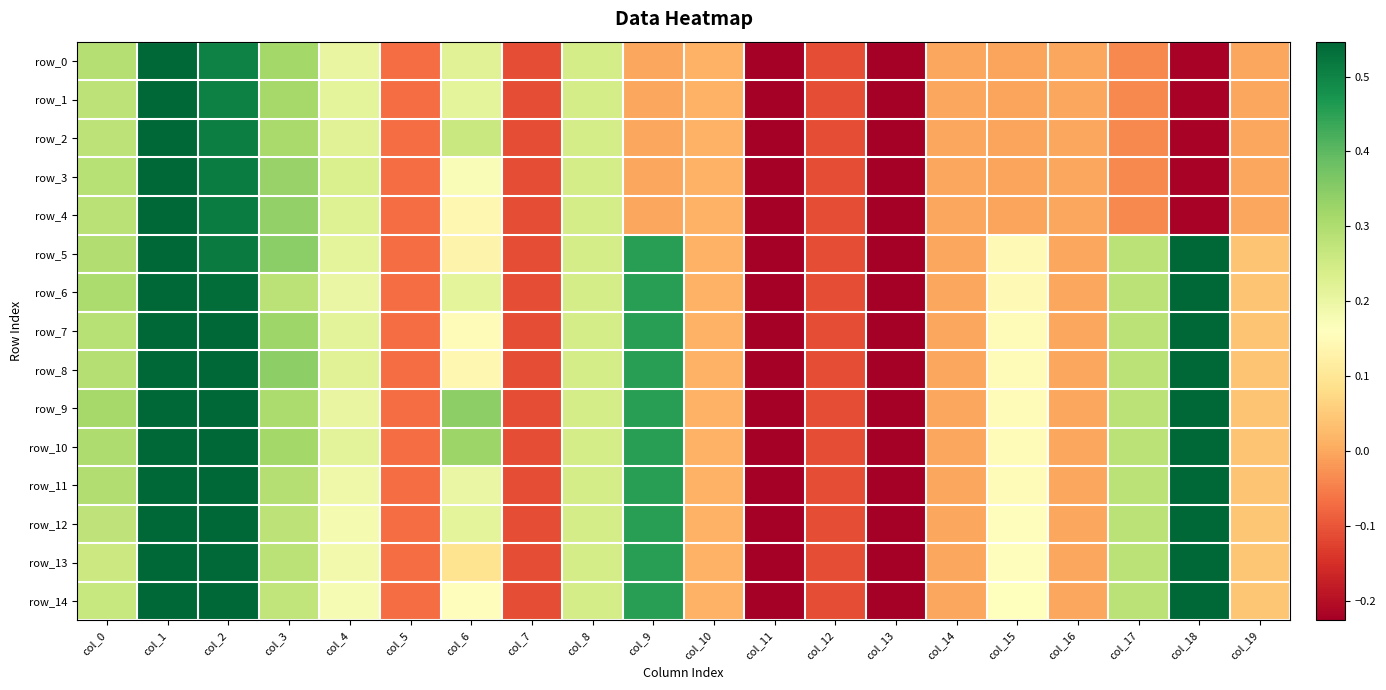

What is the difference between the row_1 values at col_14 and col_5?

0.1